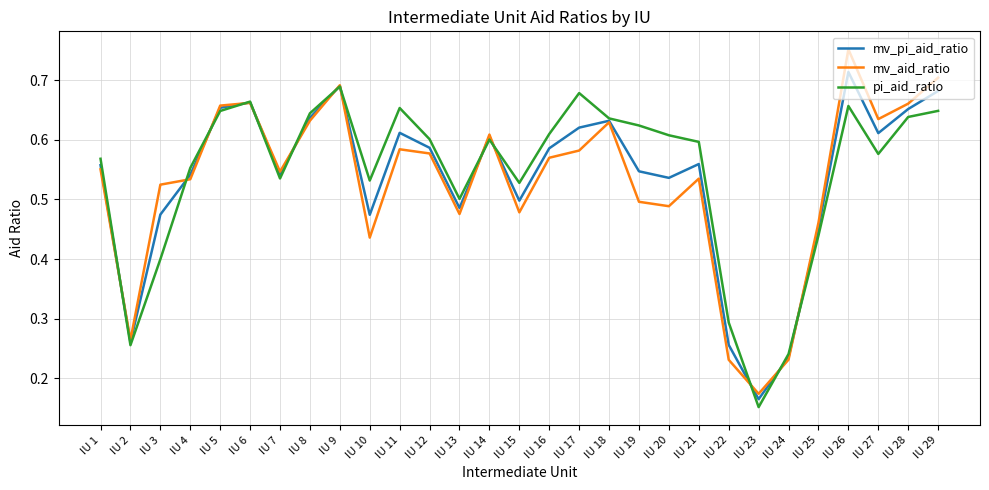

Where is pi_aid_ratio nearest to the value 0?

IU 23